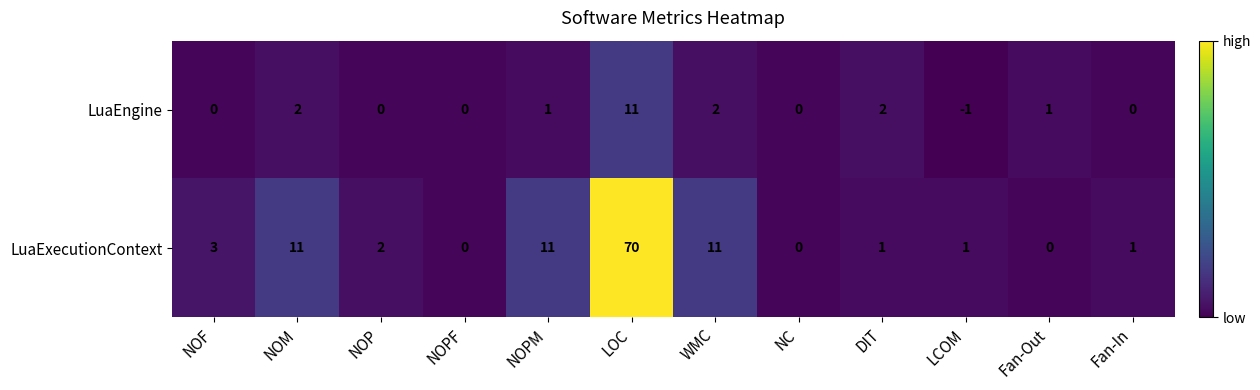

What is the total value across all series at WMC?

13